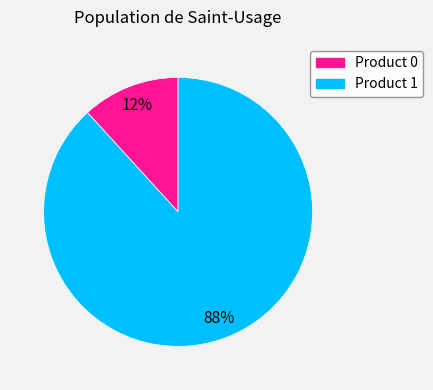

Is there any slice that represents more than half of the pie?

Yes